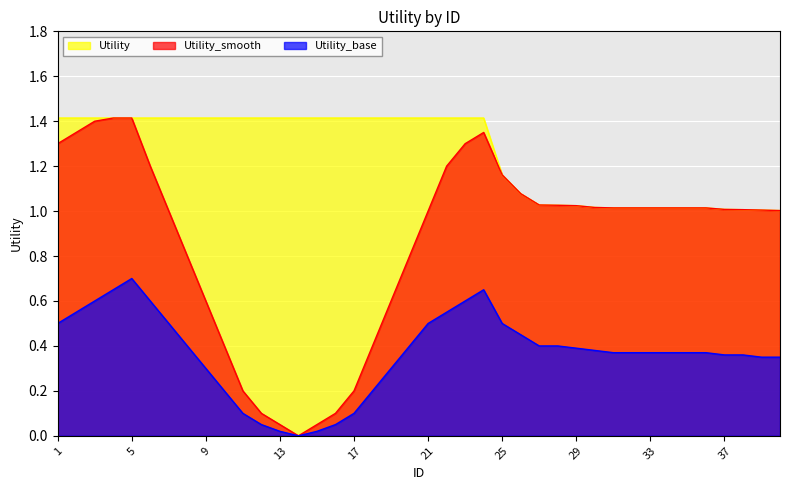

Reading left to right, what are all the values shown in this chart?

Utility: 1.4	1.4	1.4	1.4	1.4	1.4	1.4	1.4	1.4	1.4	1.4	1.4	1.4	1.4	1.4	1.4	1.4	1.4	1.4	1.4	1.4	1.4	1.4	1.4	1.2	1.1	1.0	1.0	1.0	1.0	1.0	1.0	1.0	1.0	1.0	1.0	1.0	1.0	1.0	1.0
Utility_smooth: 1.3	1.4	1.4	1.4	1.4	1.2	1.0	0.8	0.6	0.4	0.2	0.1	0.1	0.0	0.1	0.1	0.2	0.4	0.6	0.8	1.0	1.2	1.3	1.4	1.2	1.1	1.0	1.0	1.0	1.0	1.0	1.0	1.0	1.0	1.0	1.0	1.0	1.0	1.0	1.0
Utility_base: 0.5	0.6	0.6	0.7	0.7	0.6	0.5	0.4	0.3	0.2	0.1	0.1	0.0	0.0	0.0	0.1	0.1	0.2	0.3	0.4	0.5	0.6	0.6	0.7	0.5	0.5	0.4	0.4	0.4	0.4	0.4	0.4	0.4	0.4	0.4	0.4	0.4	0.4	0.3	0.3